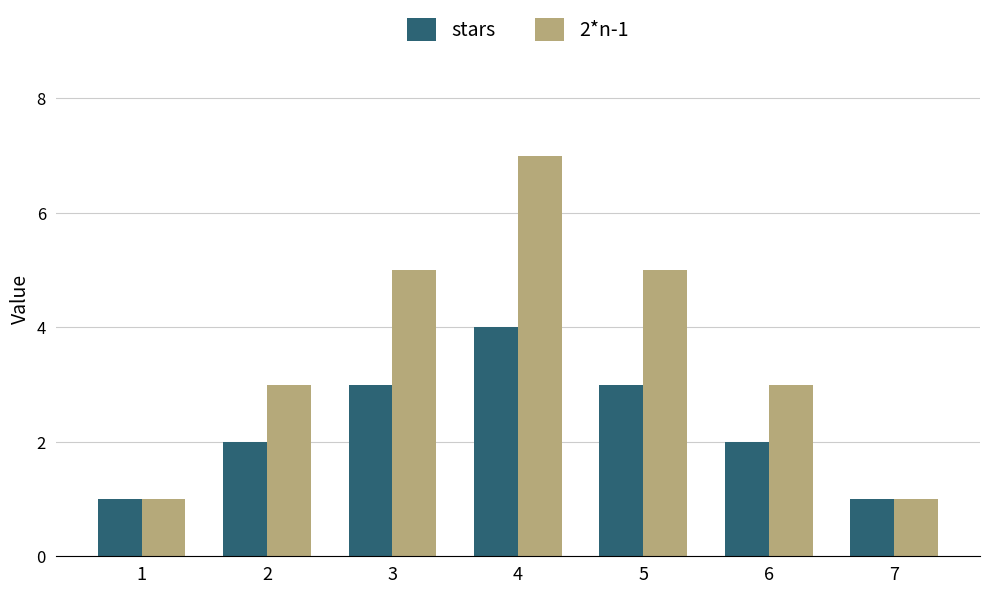

What are all the series names shown in the legend?

stars, 2*n-1